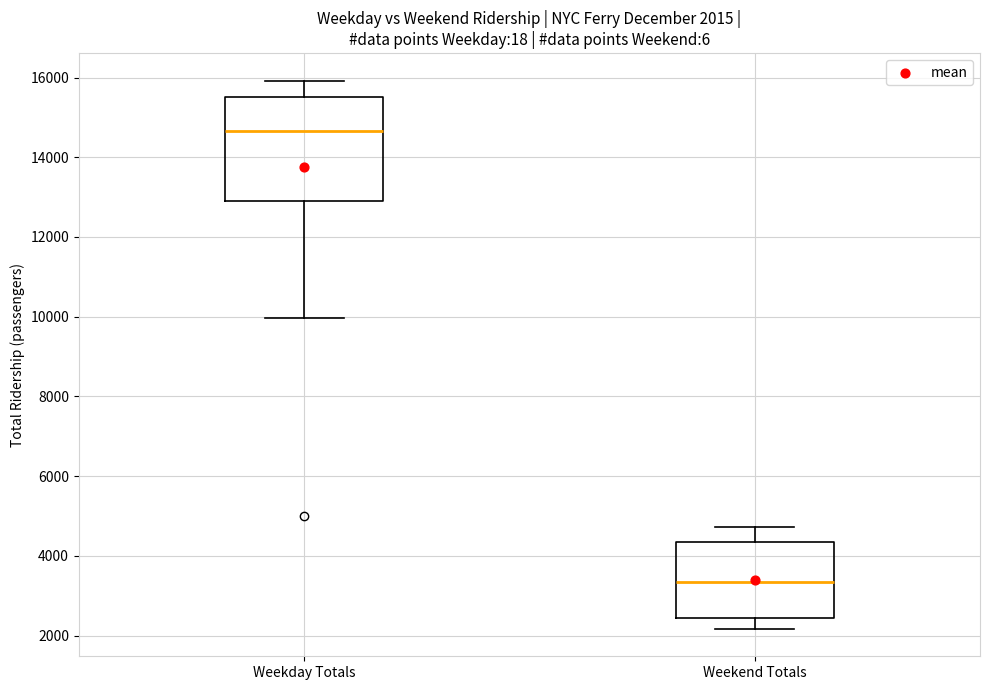

Which box's median line is the highest?

Weekday Totals